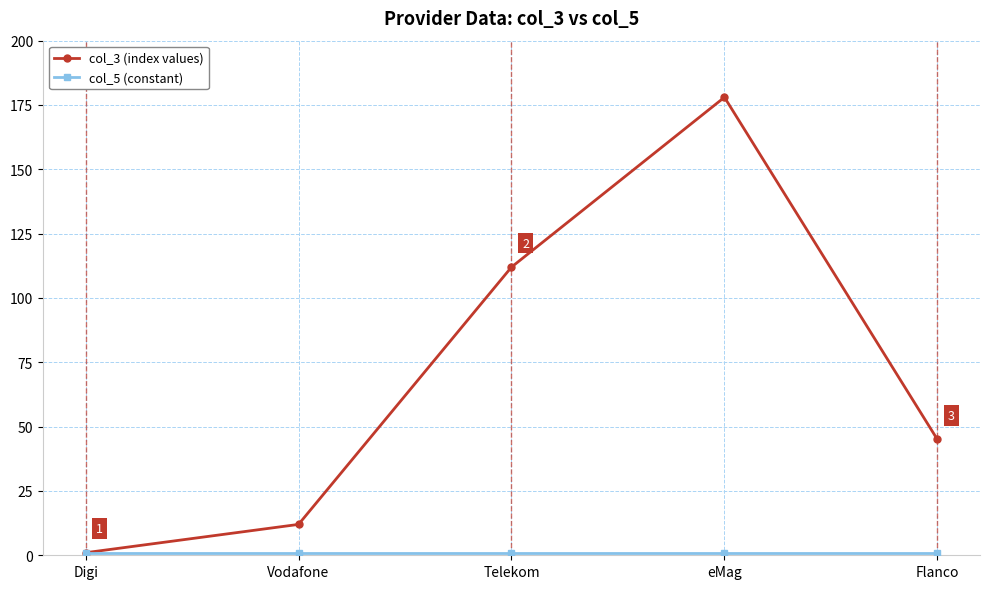

How many data points does each series have?

5